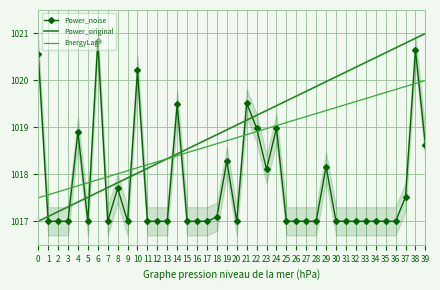

What is the difference between the maximum and minimum values in the EnergyLag series?

2.5